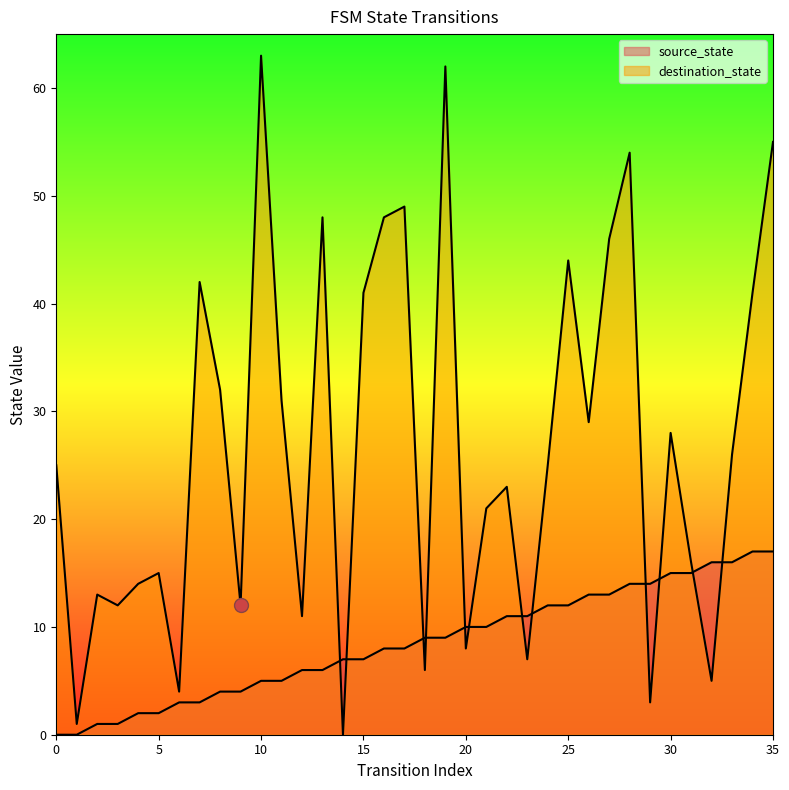

Which has a higher value, 13 or 21?

21